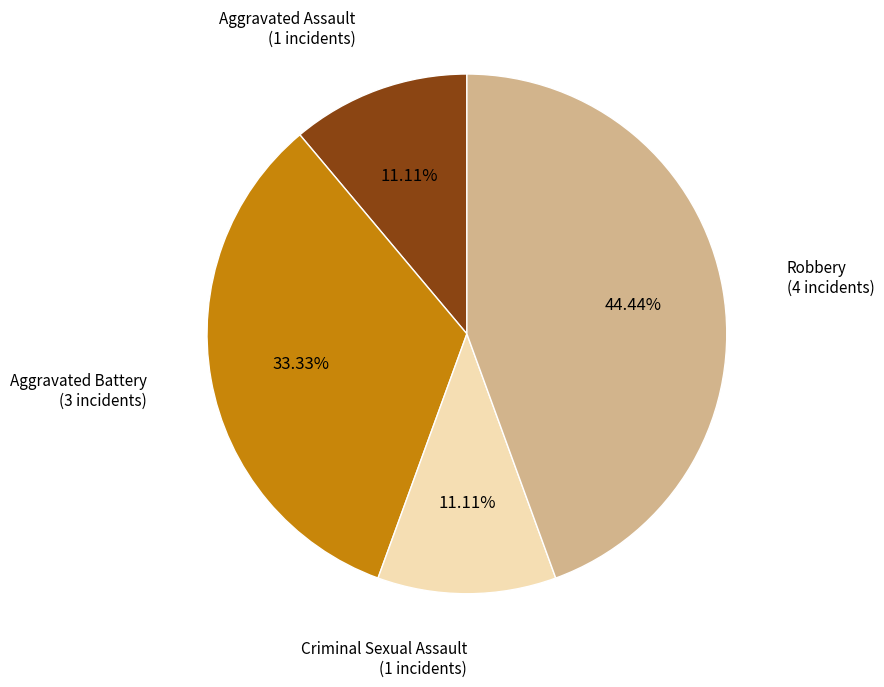

Is there a majority slice in this chart?

No